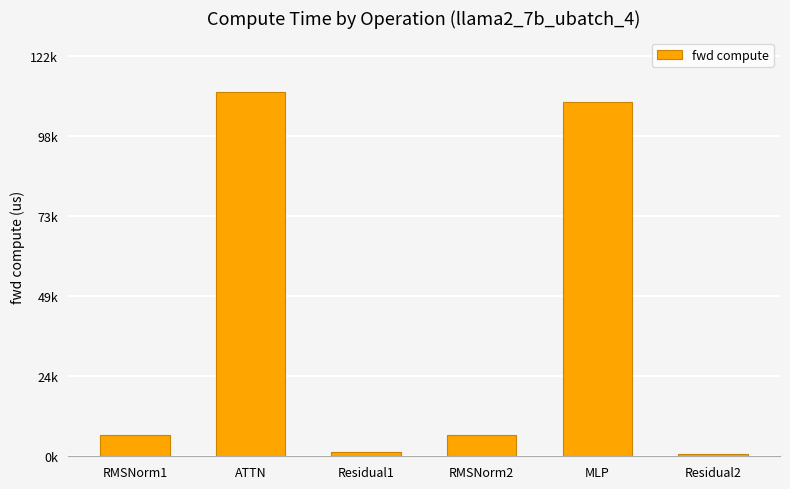

What is the sum of the values at RMSNorm2 and Residual2?

7038.6